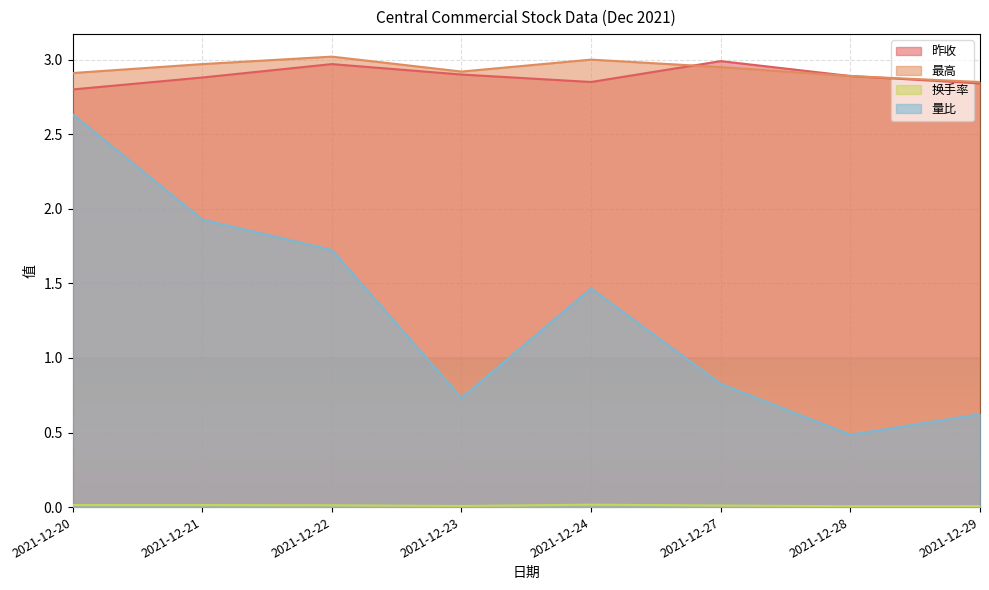

True or false: 量比 has more than 2 interior local peaks.

False